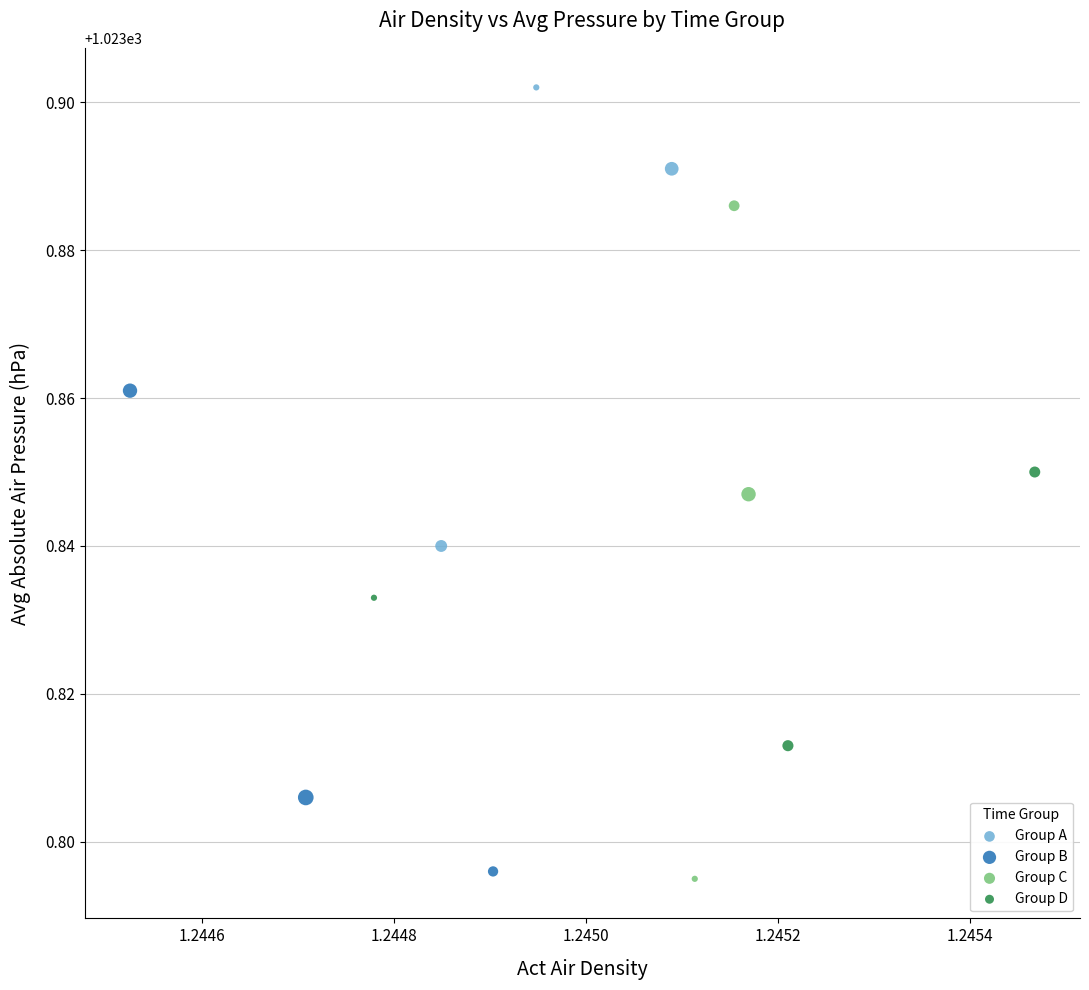

Which series contains the highest Y value?

Group A